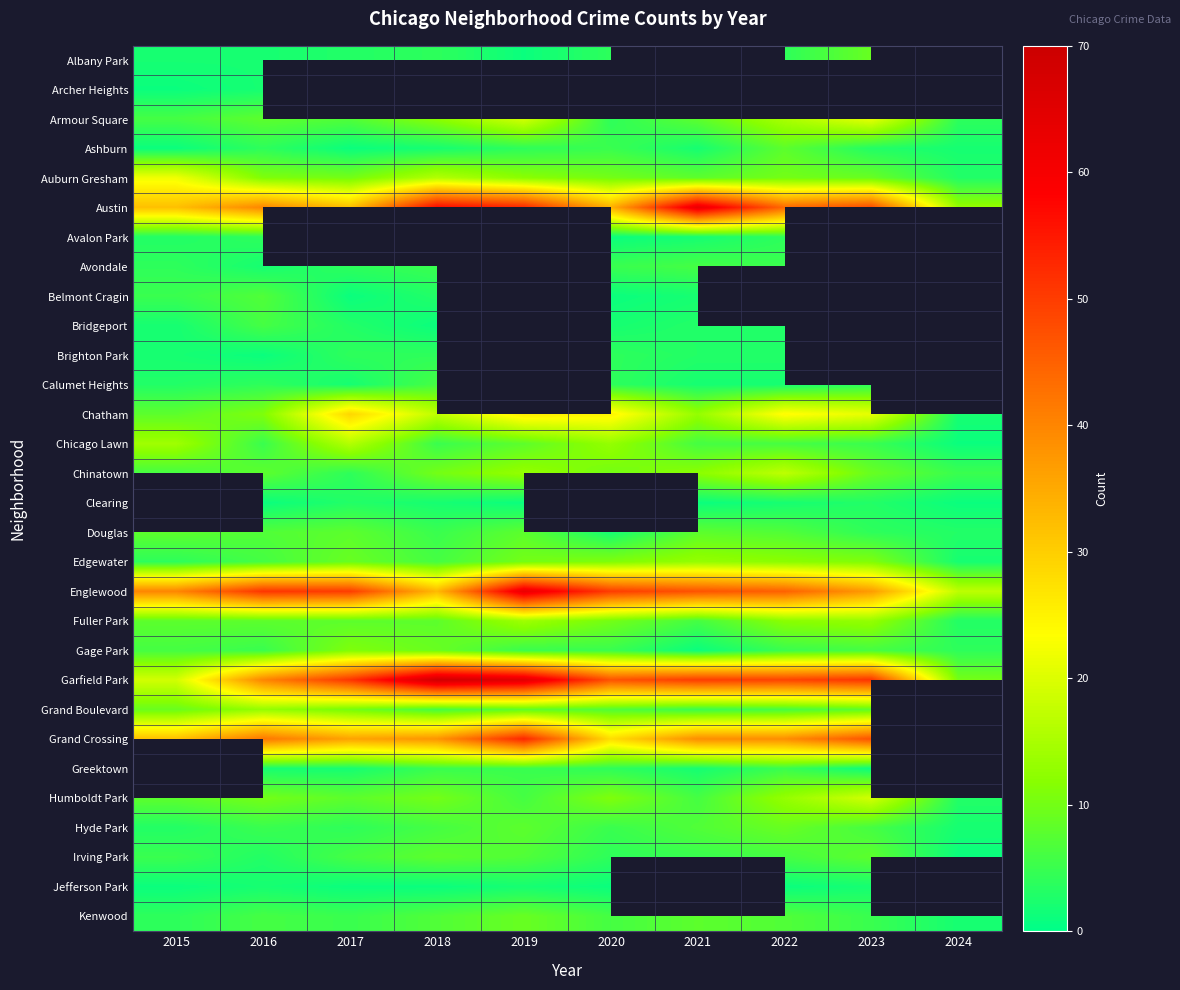

The value of Armour Square at 2022 is 15.0. True or false?

True